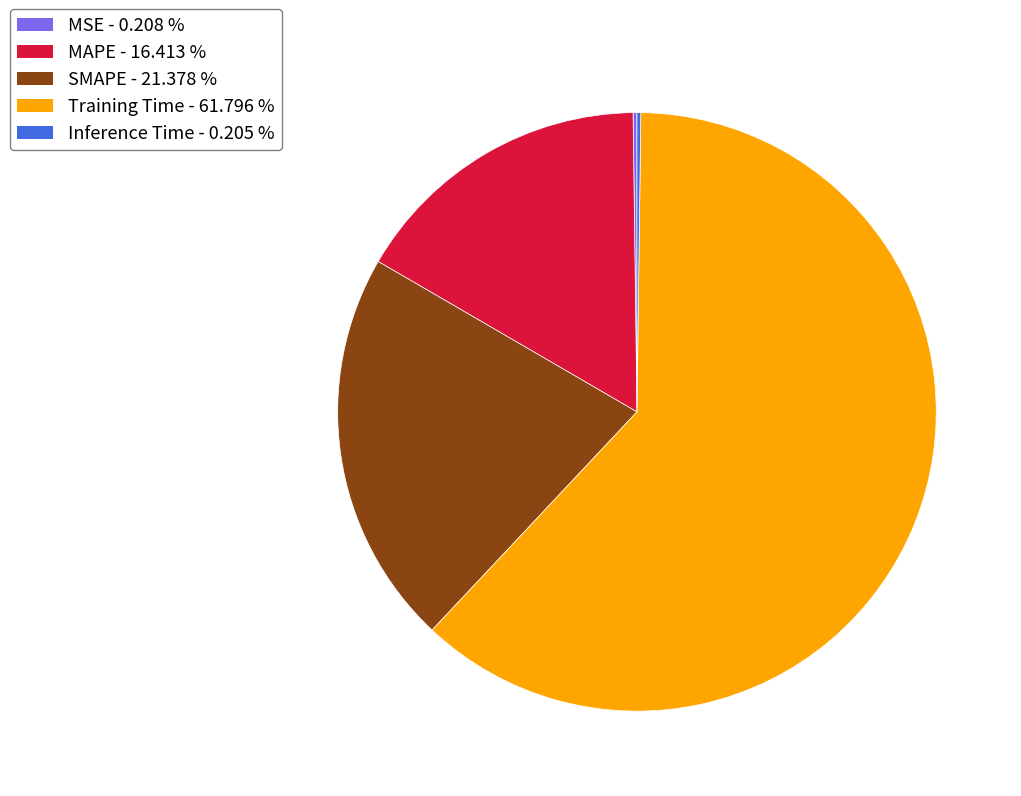

True or false: Training Time accounts for 56% of the total.

False